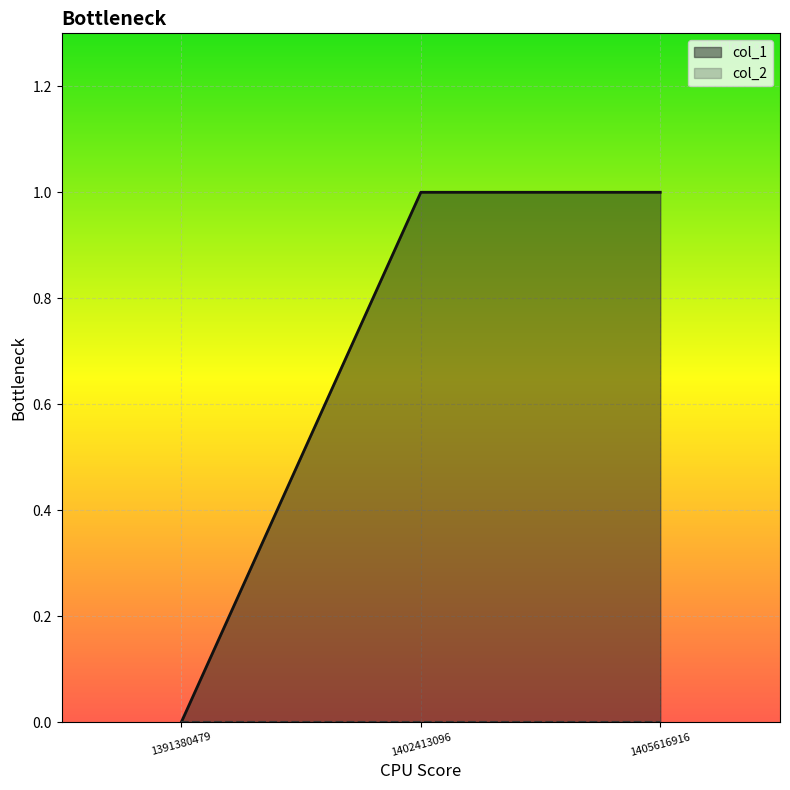

Reading left to right, extract all data points from this chart.

1391380479=0	1402413096=1	1405616916=1